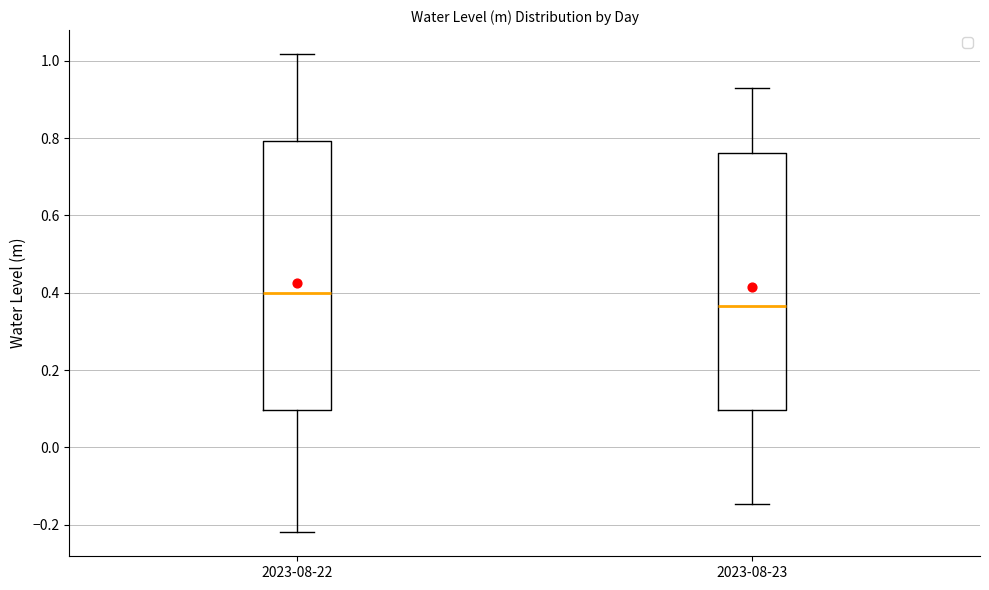

Where is the upper edge of the box for 2023-08-22 on the y-axis? The values are not printed on the chart, so give them approximately, as read against the axis.

0.80